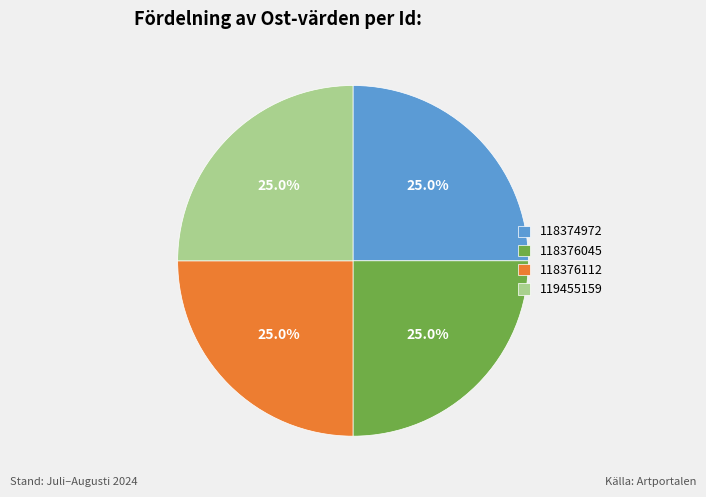

What percentage is the 118374972 slice, to the nearest percent?

25%